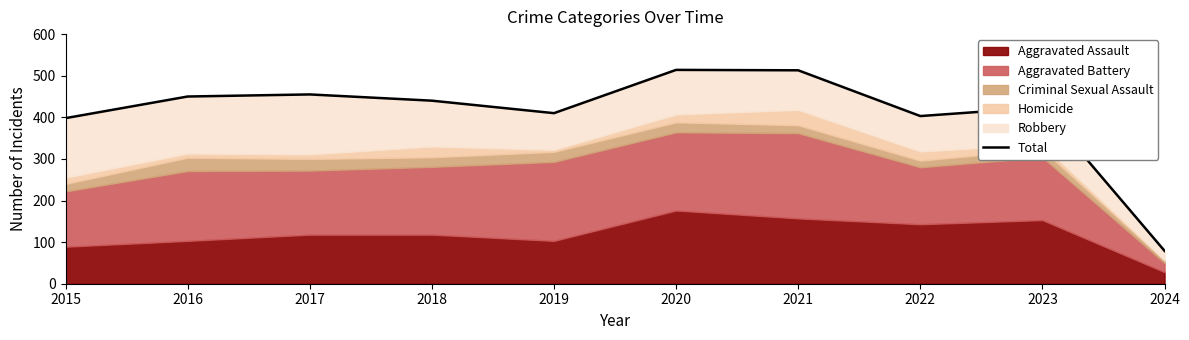

The chart shows a value of 180 at 2019. True or false?

False